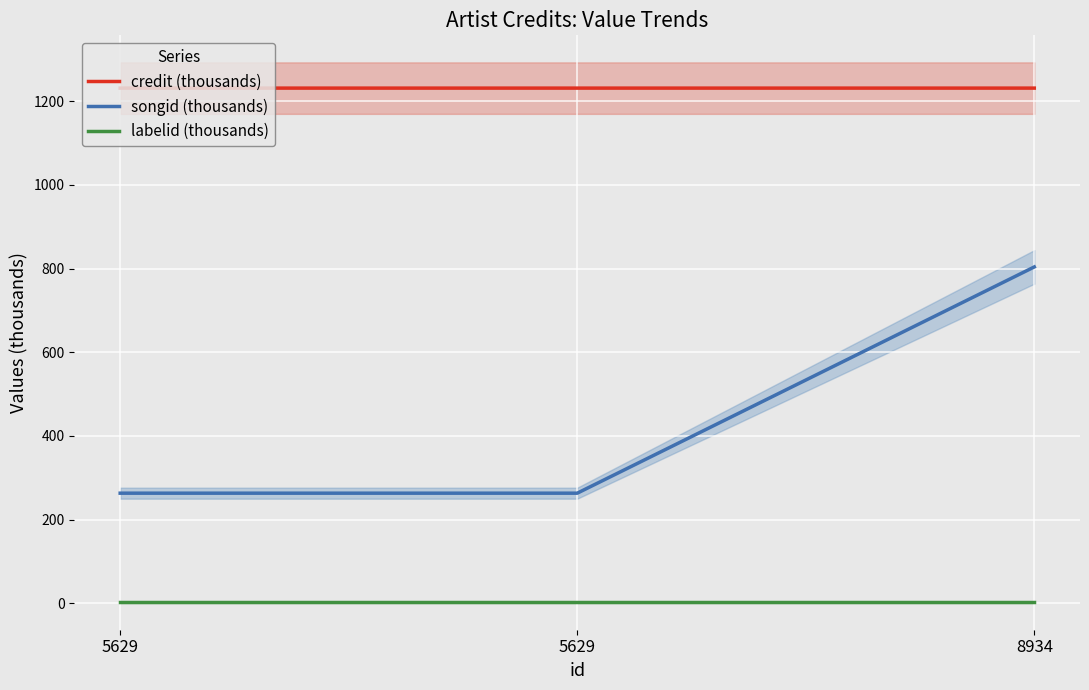

List the series in order of their overall mean, highest first.

credit (thousands), songid (thousands), labelid (thousands)